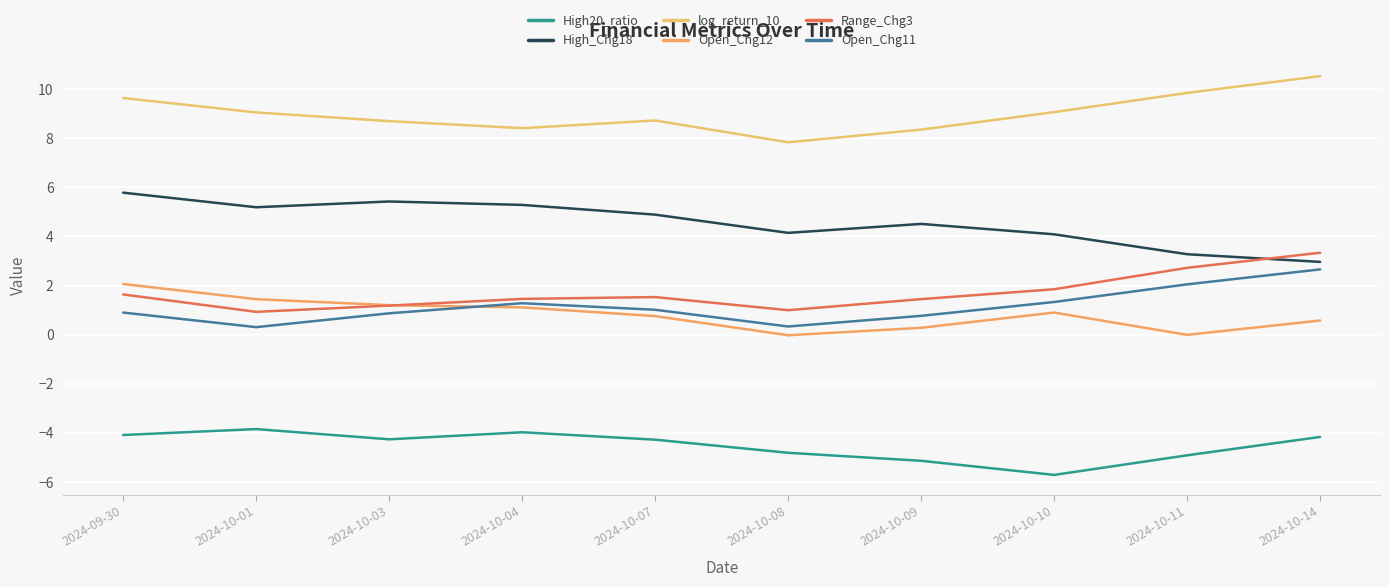

How many lines are shown in the chart?

6